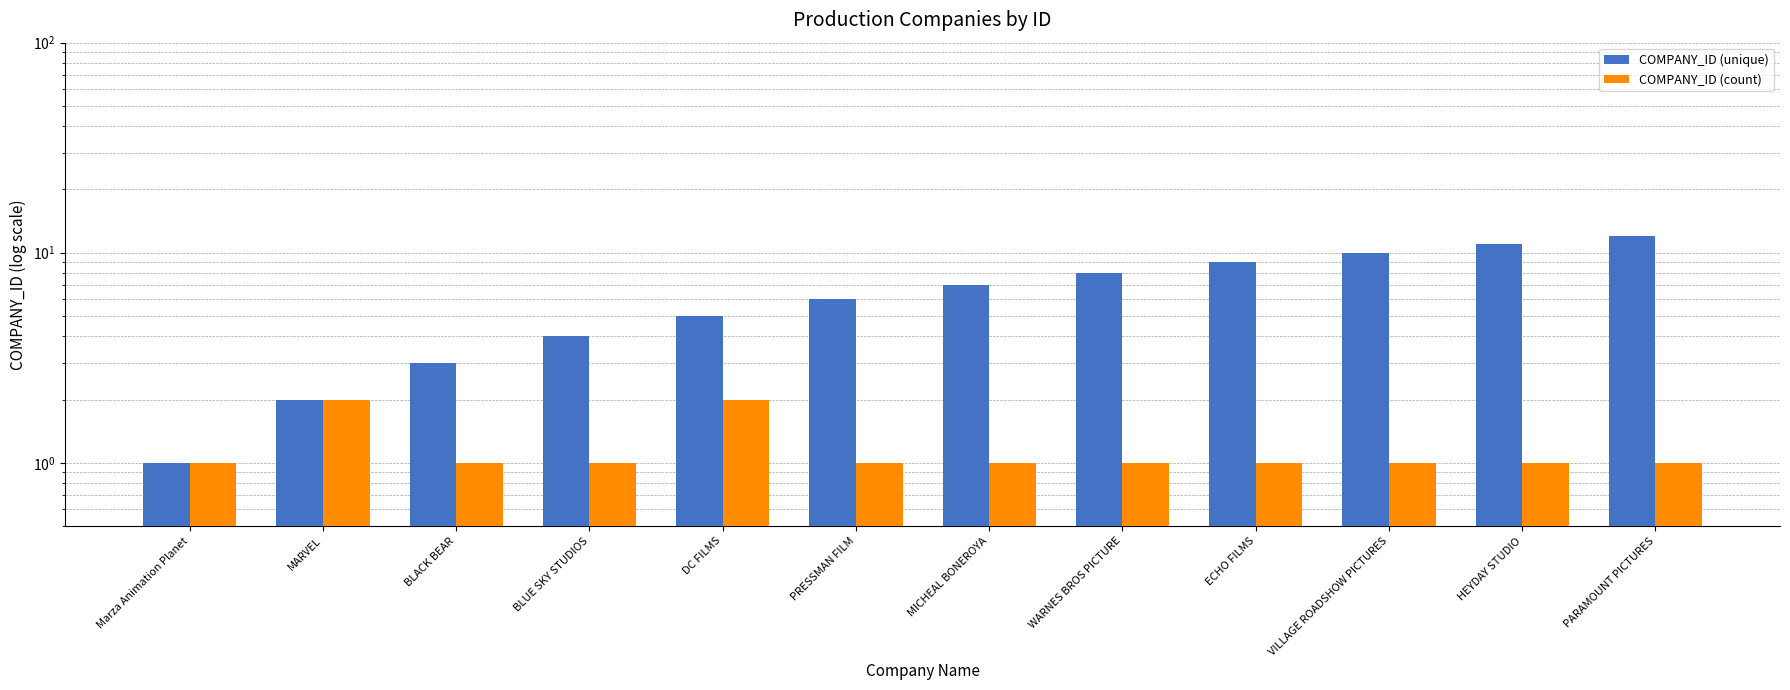

What is the label of the 12th bar from the left?

PARAMOUNT PICTURES